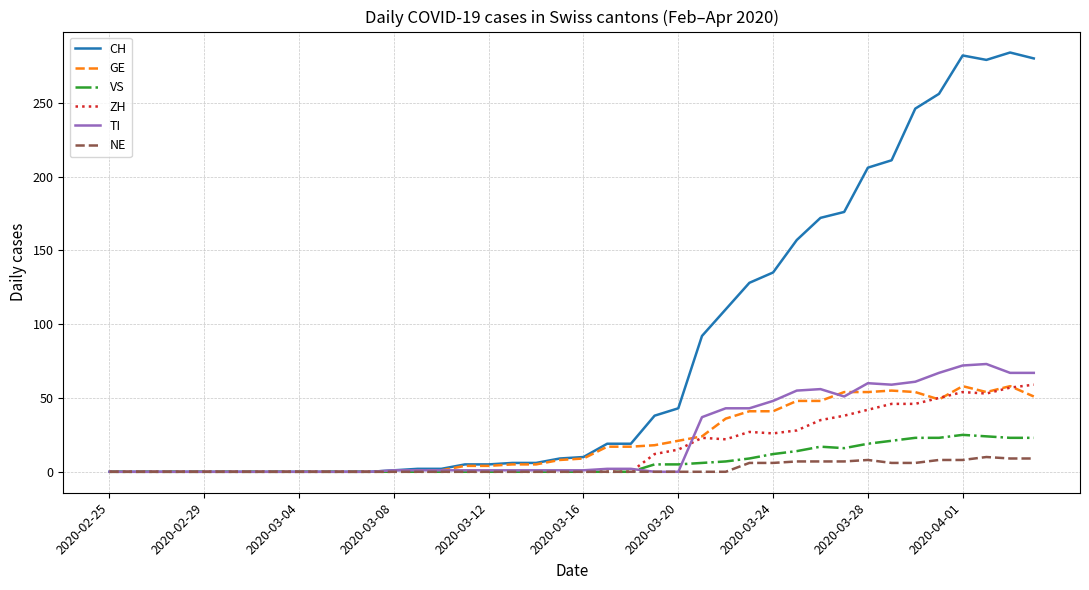

Which series has the largest range (max minus min)?

CH